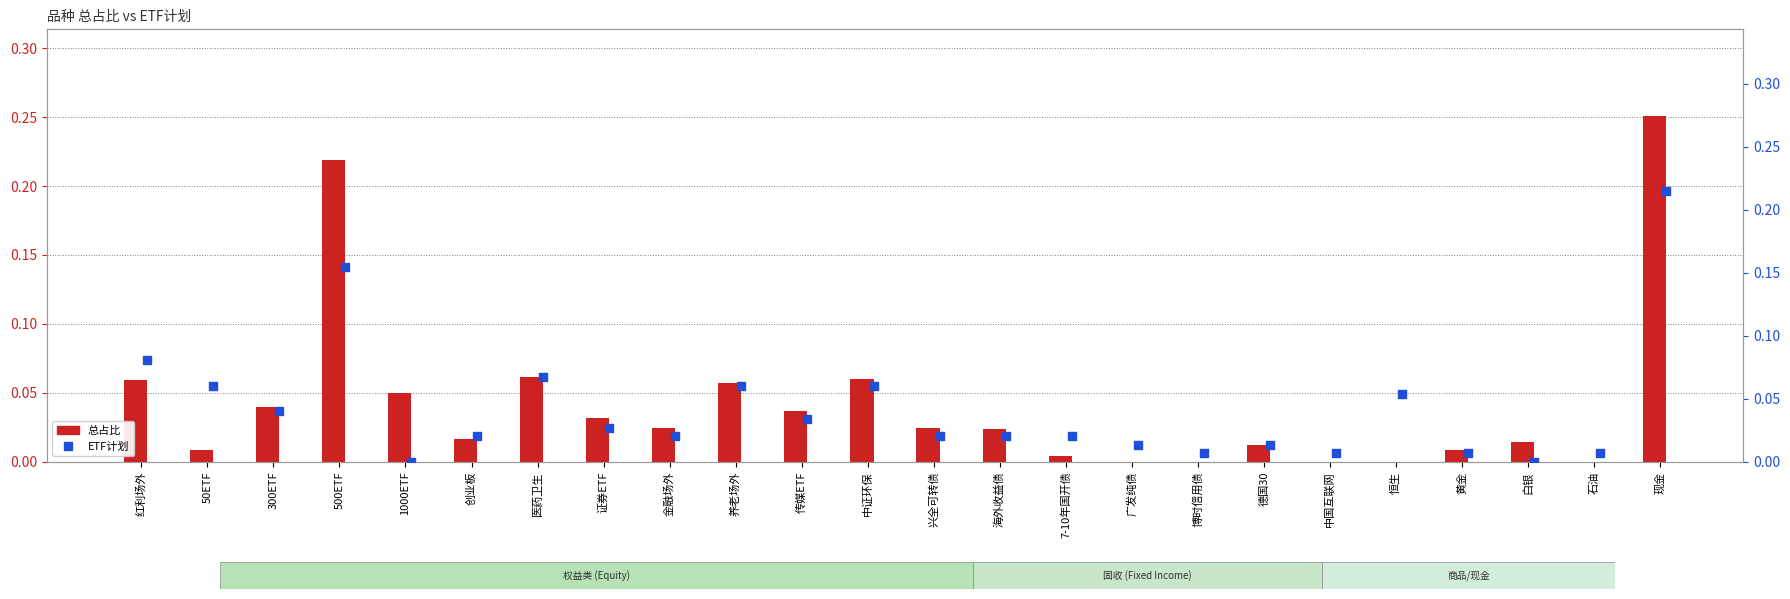

At how many categories does at least one series exceed 0?

24